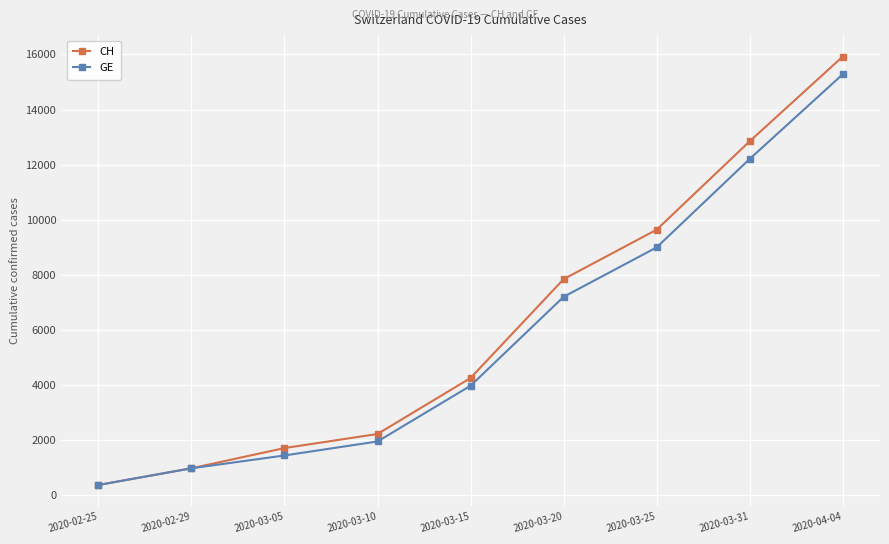

How many data points in CH are less than 4259?

4